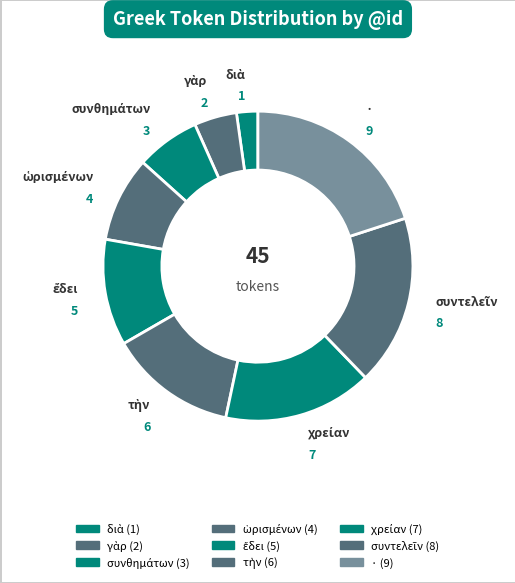

How many segments does this pie chart have?

9